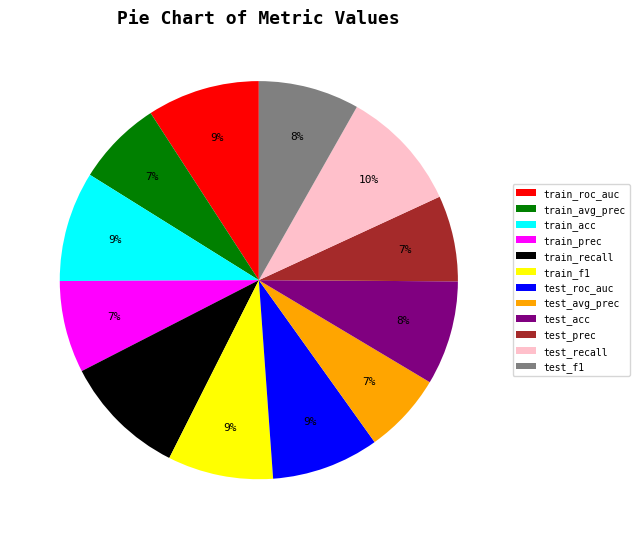

How many slices are in this pie chart?

12